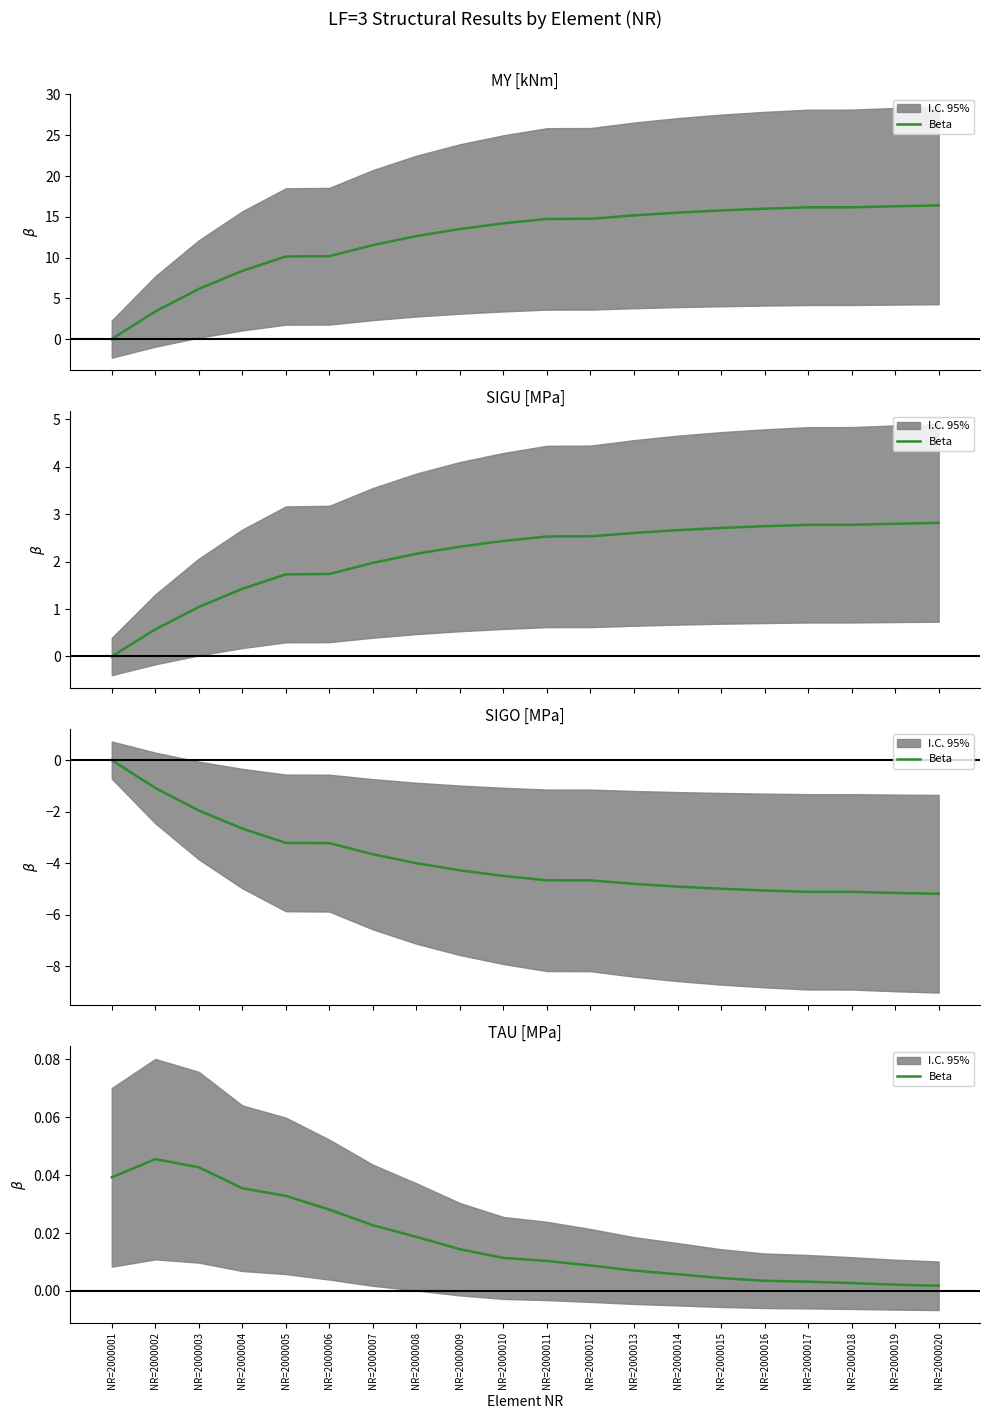

How many lines are shown in the chart?

1